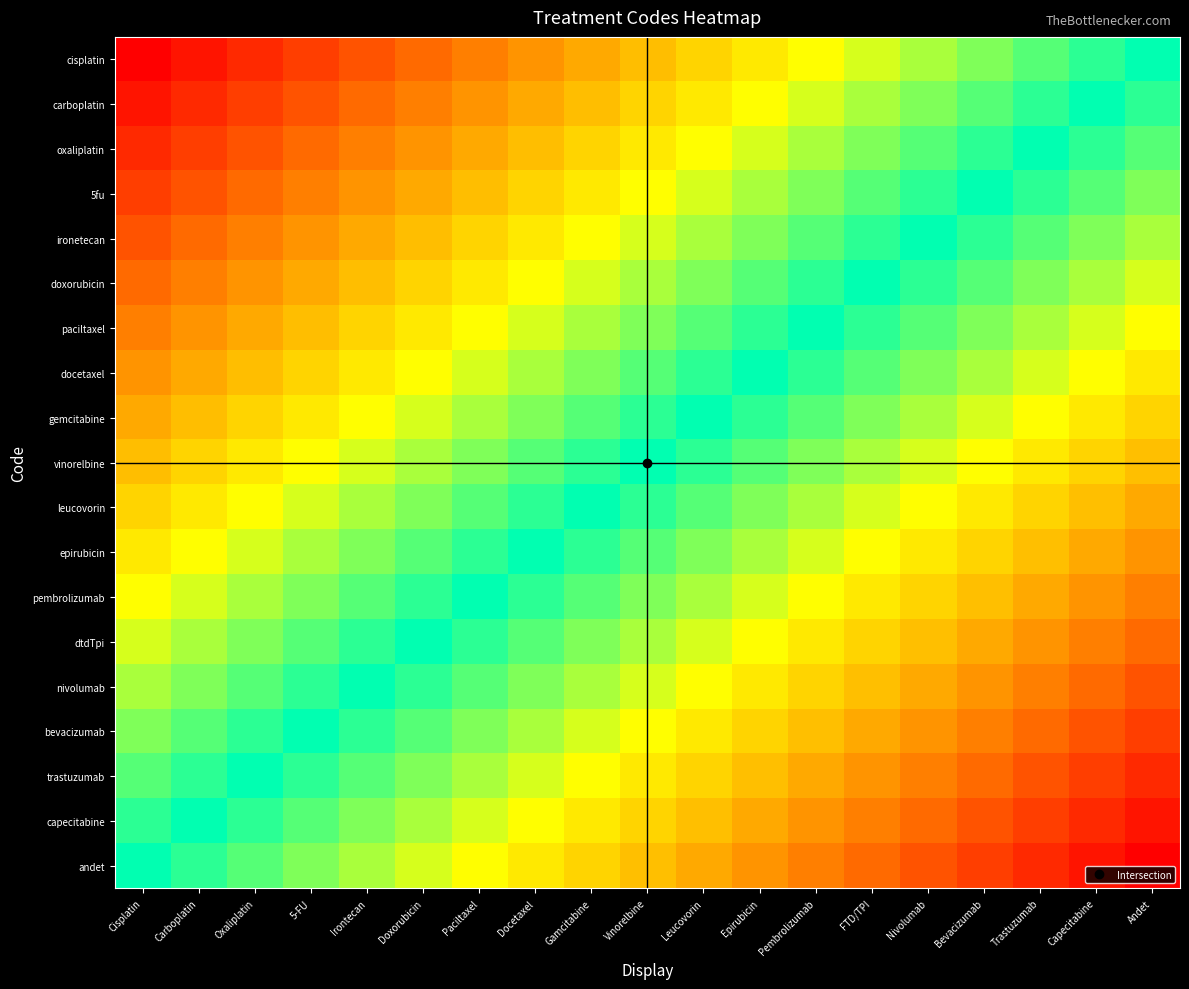

Which series has the widest spread of values?

cisplatin